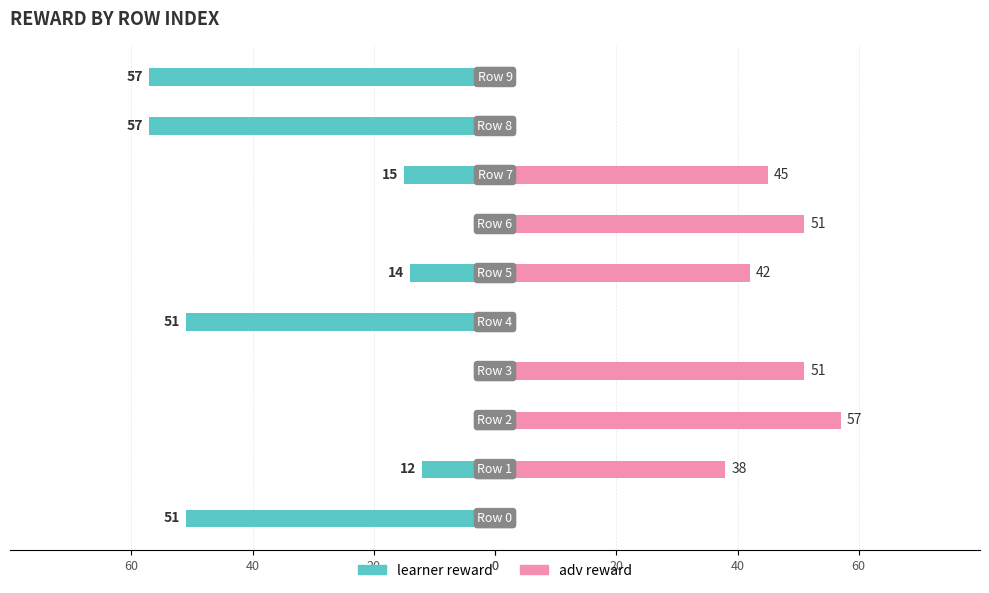

Which has a higher value, 40 or 60?

40